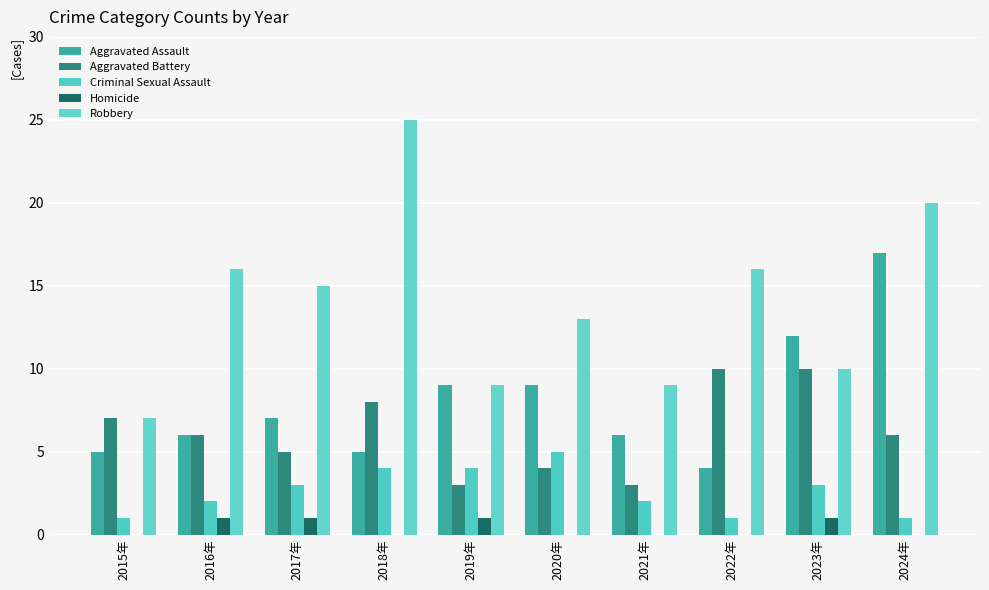

What is the spread (max minus min) of values at 2023年?

11